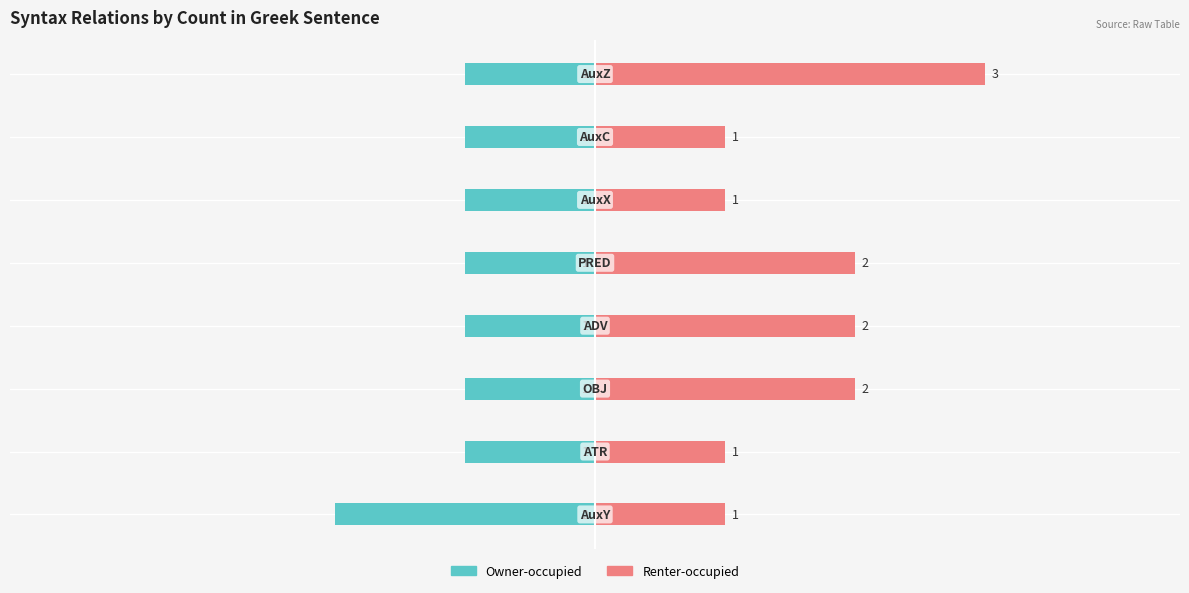

How many data points does each series have?

8